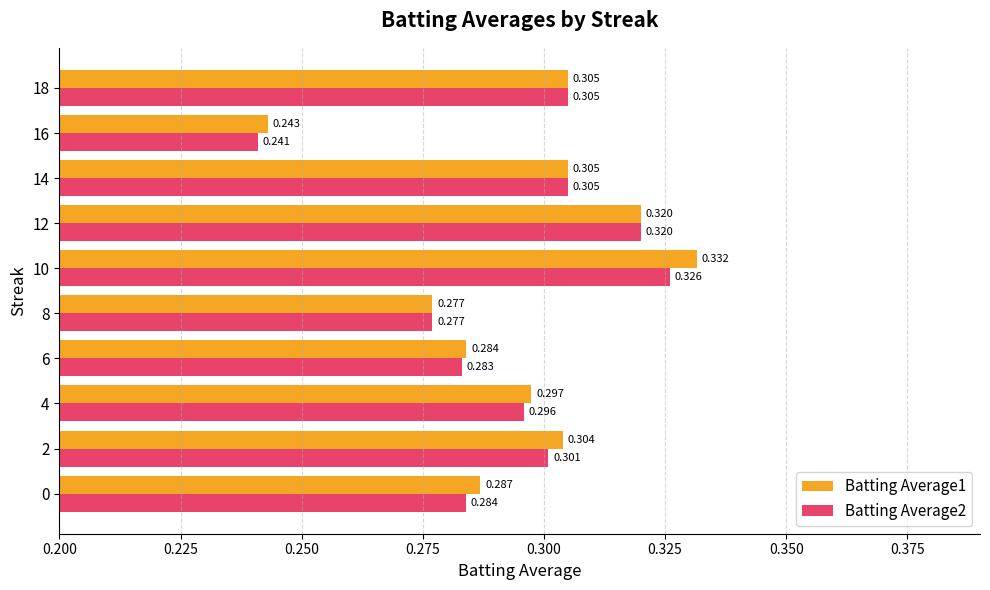

Is the value of Batting Average1 at 14 greater than the value of Batting Average2 at 8?

Yes